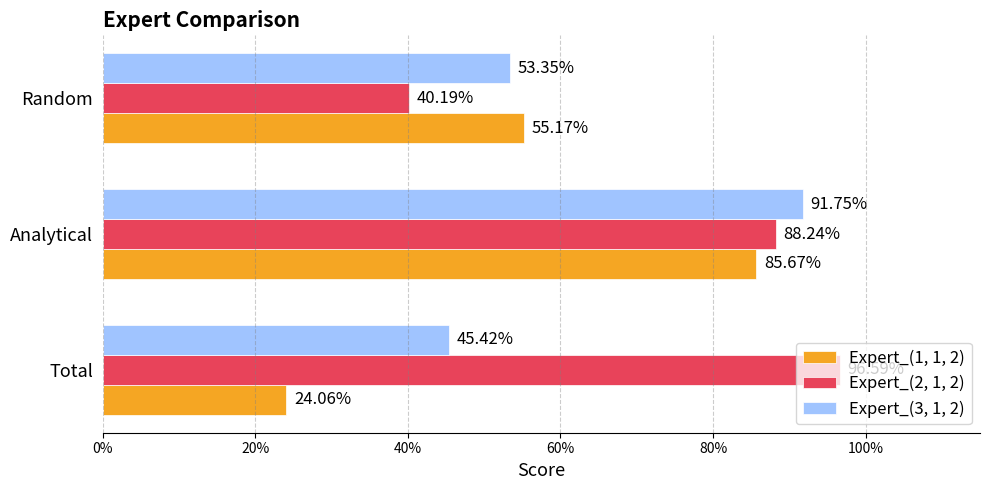

What are all the series names shown in the legend?

Expert_(1, 1, 2), Expert_(2, 1, 2), Expert_(3, 1, 2)